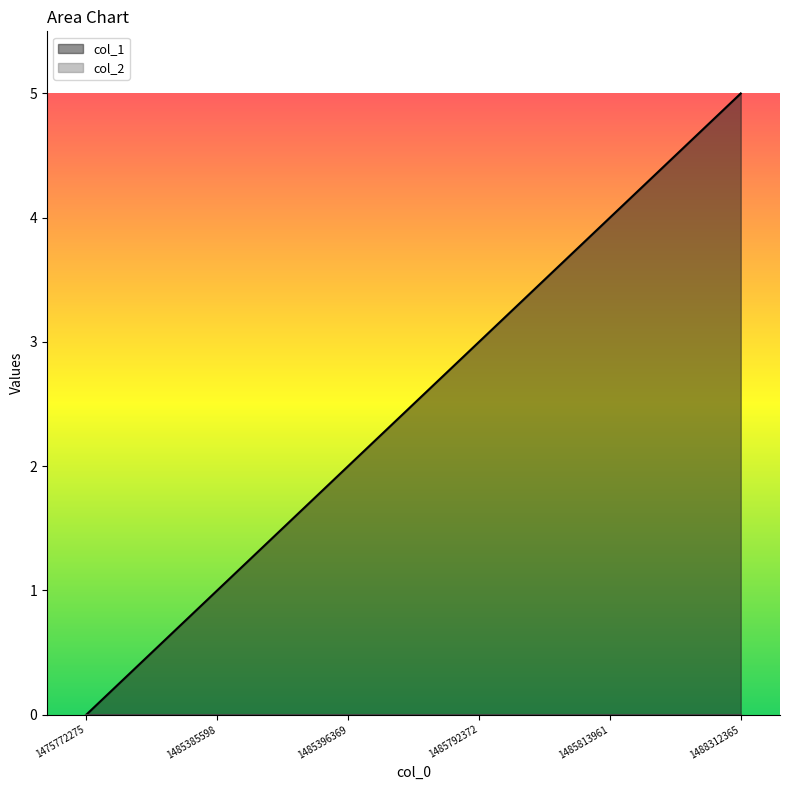

The value at 1485385598 is 1. True or false?

False